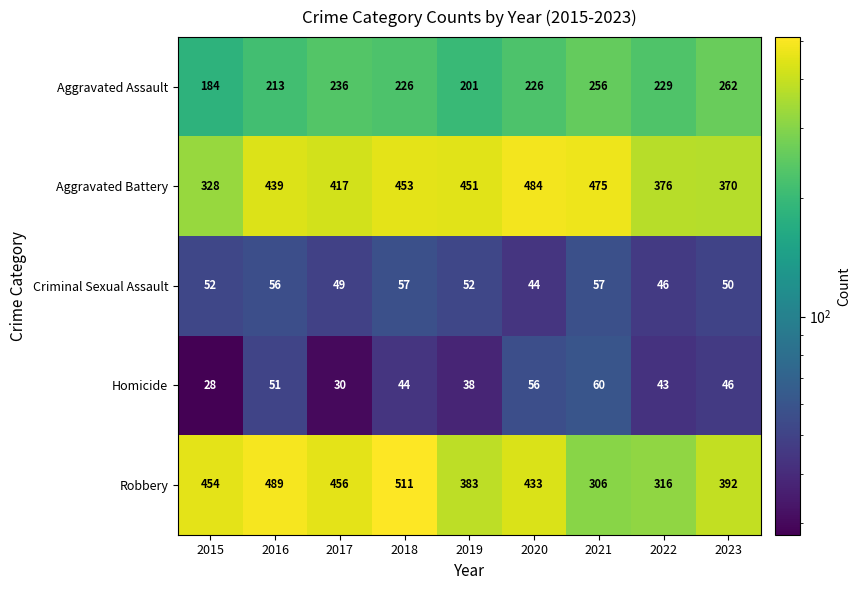

Is the value of Aggravated Assault at 2017 greater than the value of Robbery at 2018?

No